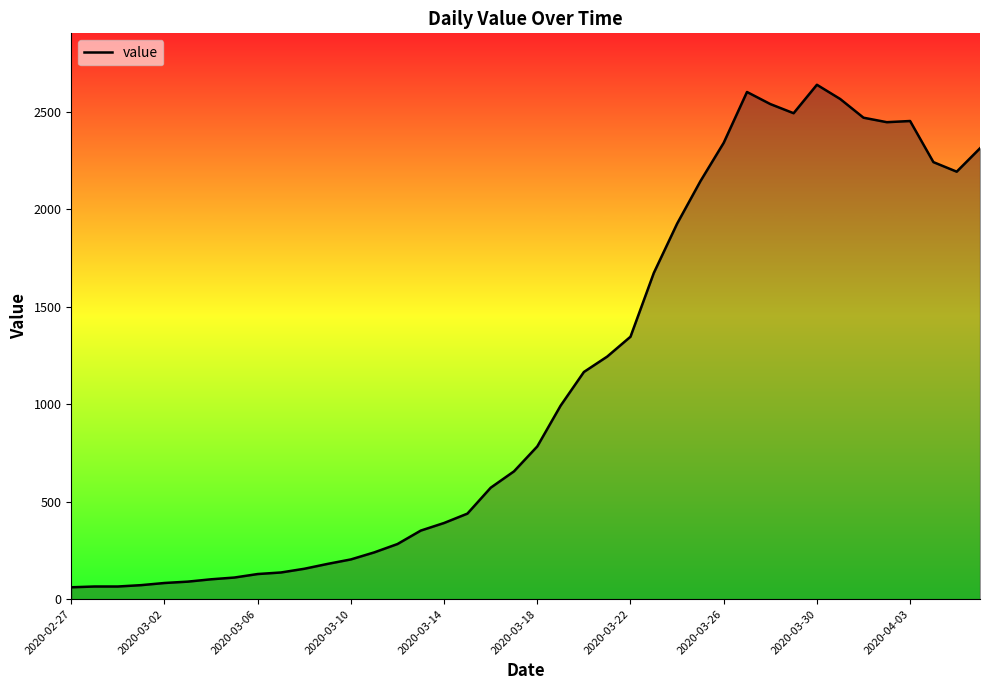

What is the difference between the maximum and minimum values?

2579